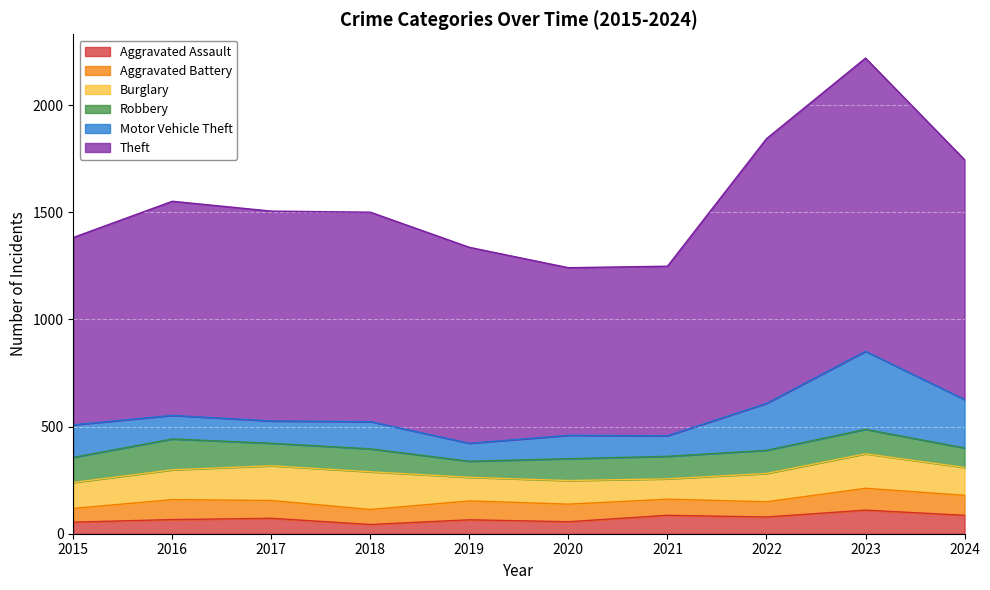

True or false: Motor Vehicle Theft has more than 2 interior local peaks.

True